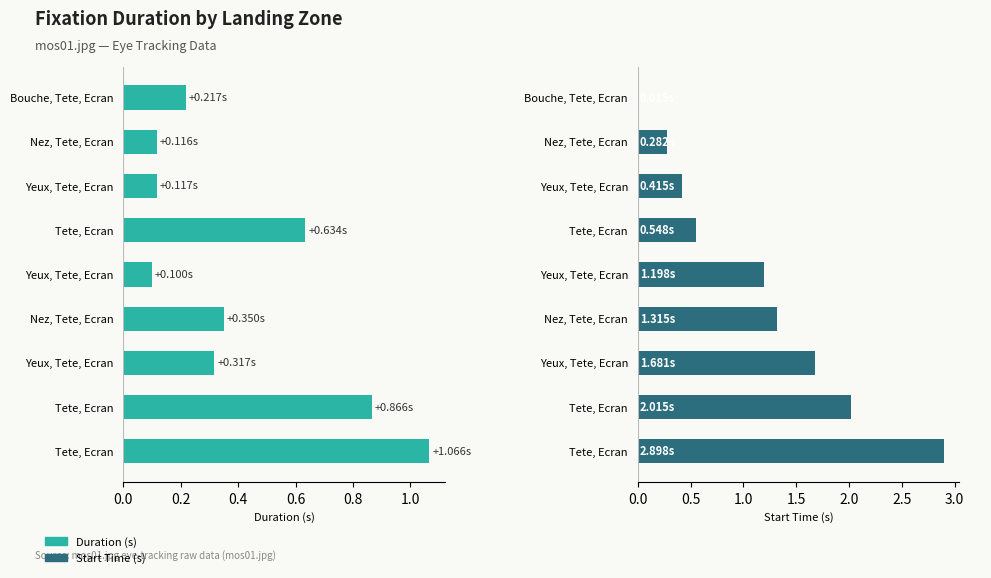

What is the maximum value shown in the chart?

2.9